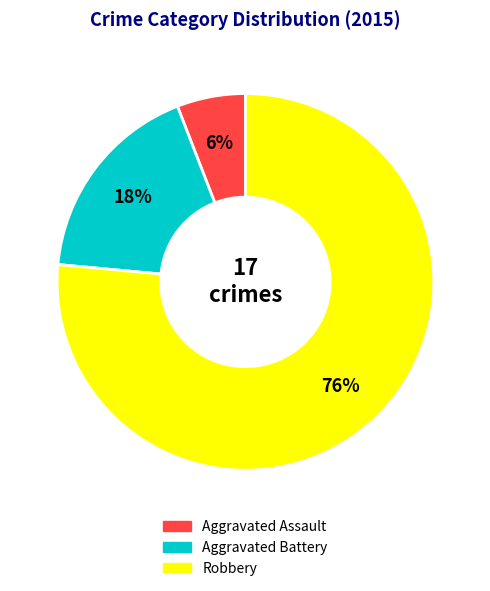

Which has a higher value, Aggravated Assault or Robbery?

Robbery